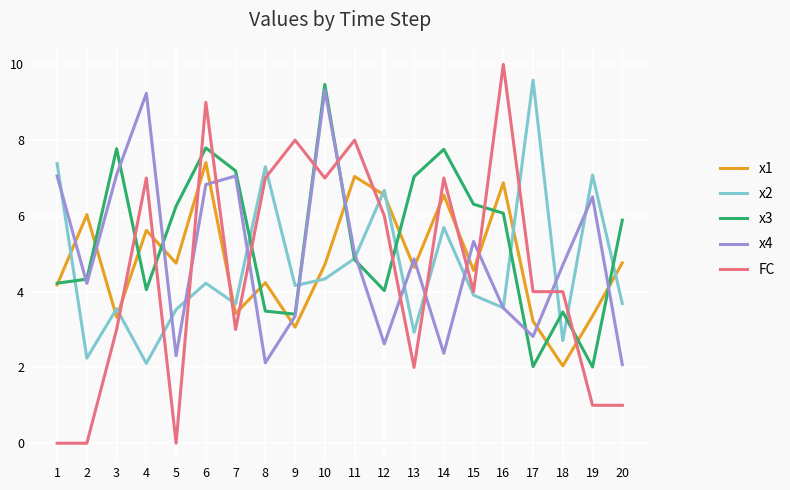

At which label is x3 closest to 5?

11